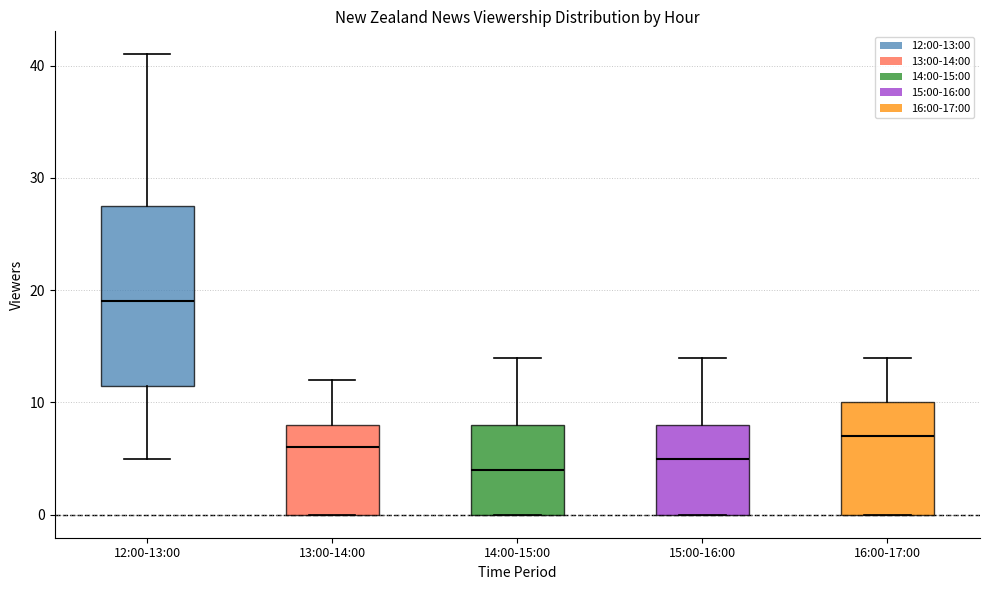

Where does the median line of the box for 13:00-14:00 sit on the y-axis? The values are not printed on the chart, so give them approximately, as read against the axis.

6